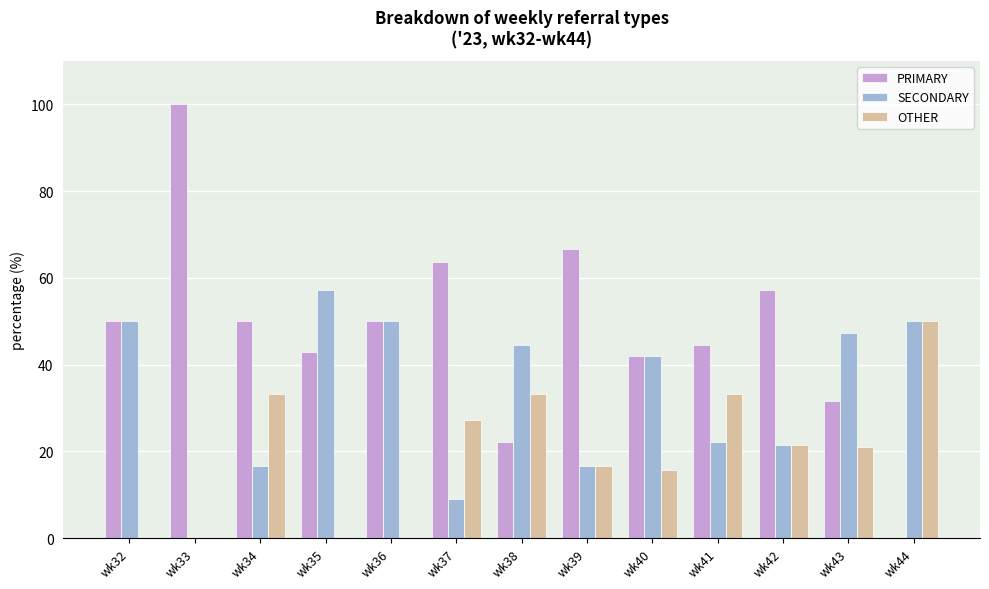

The SECONDARY series shows 50.0 at wk36. True or false?

True